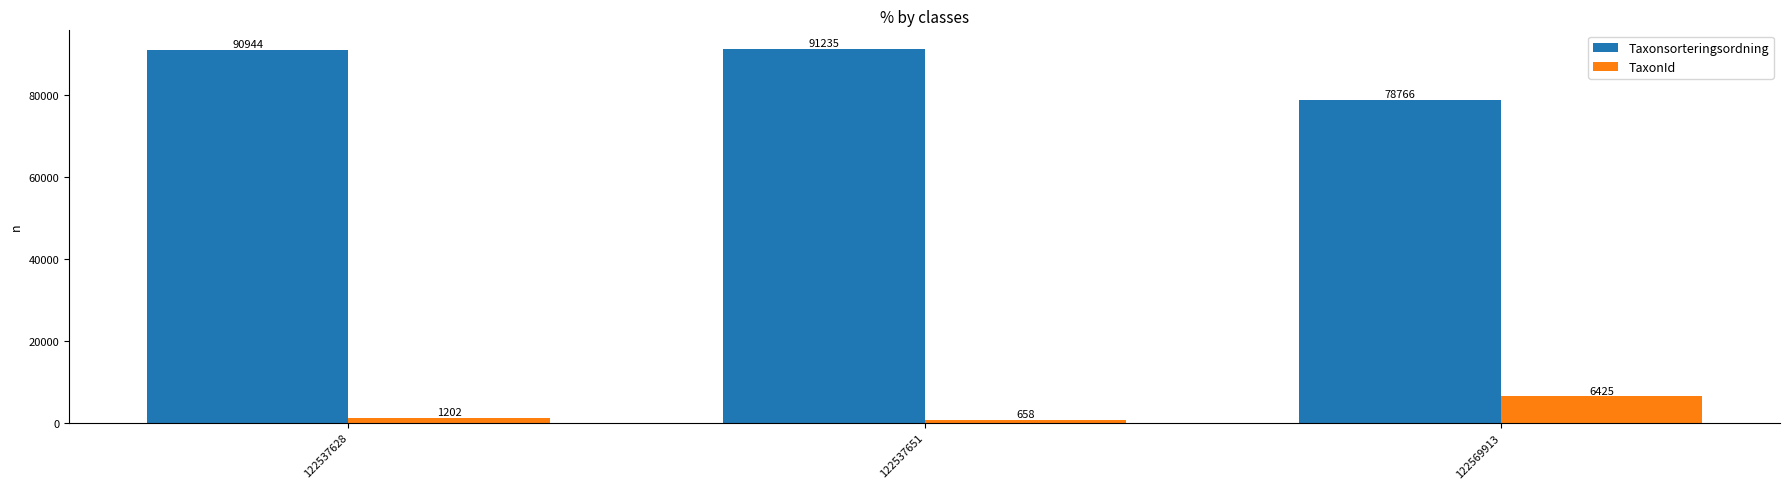

At which category is the sum across all series the highest?

122537628